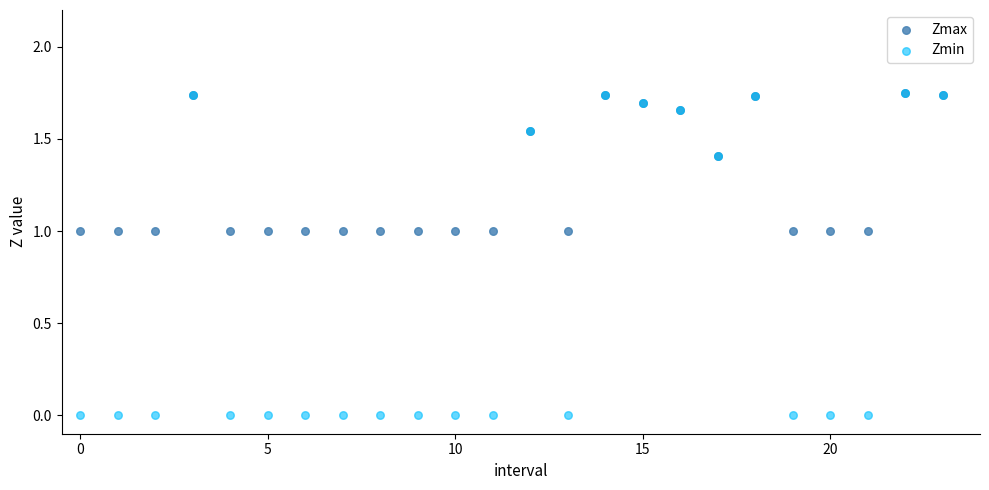

What are all the series names shown in the legend?

Zmax, Zmin